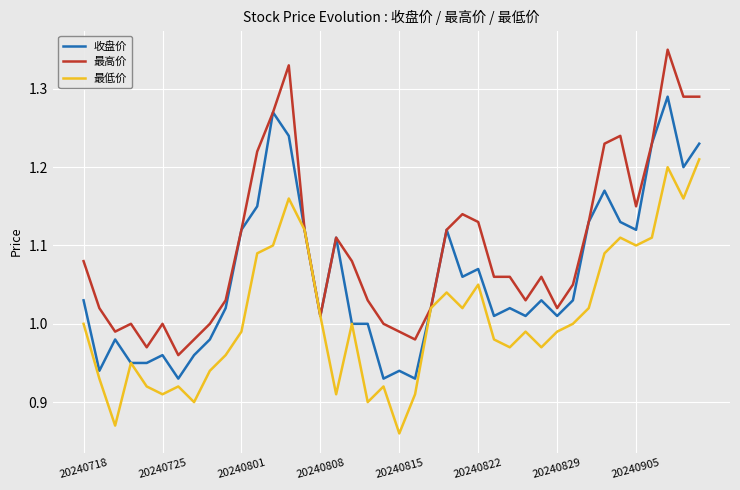

How many values in the 最低价 series are below 1?

20